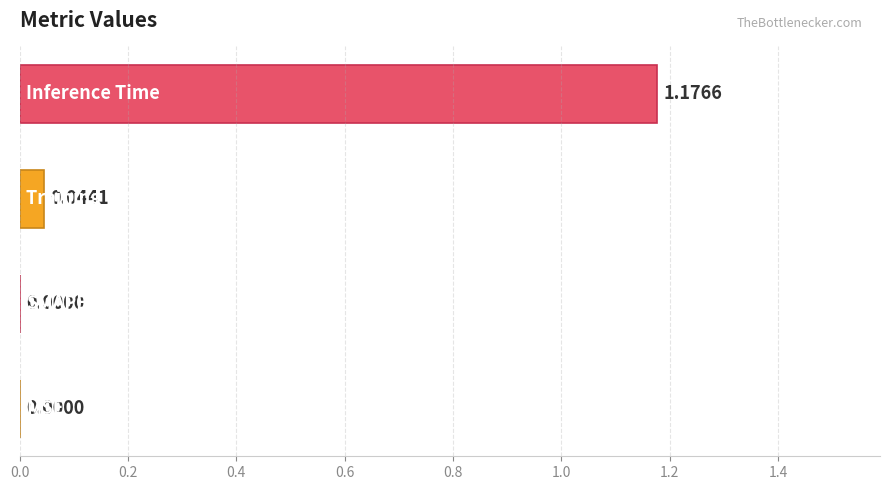

How many data points are above 0?

2